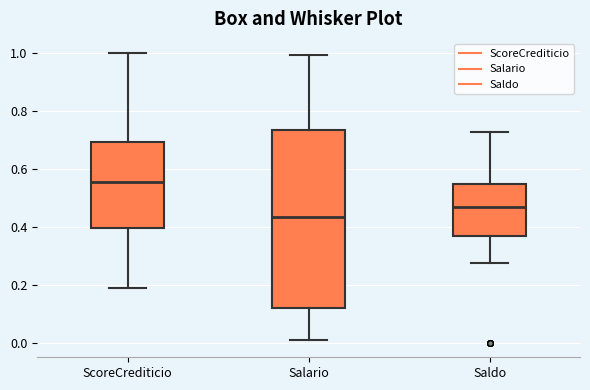

Where does the lower whisker of the box for Saldo end on the y-axis? The values are not printed on the chart, so give them approximately, as read against the axis.

0.28